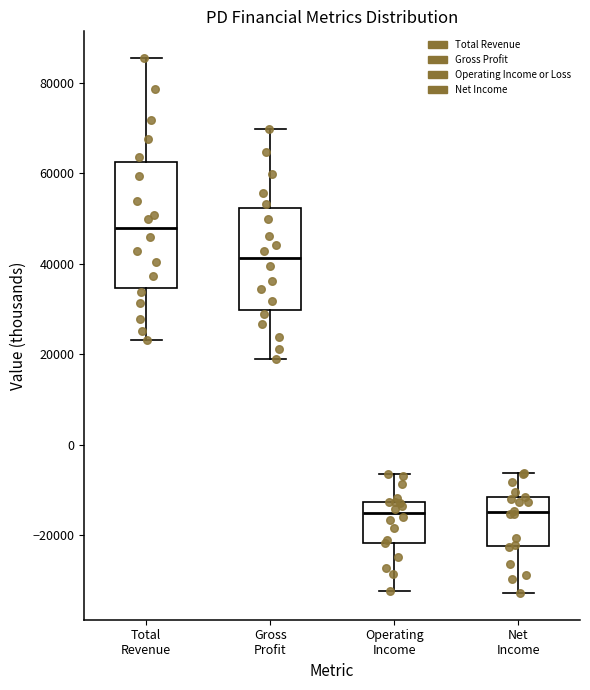

Which box has the highest median line?

Total Revenue